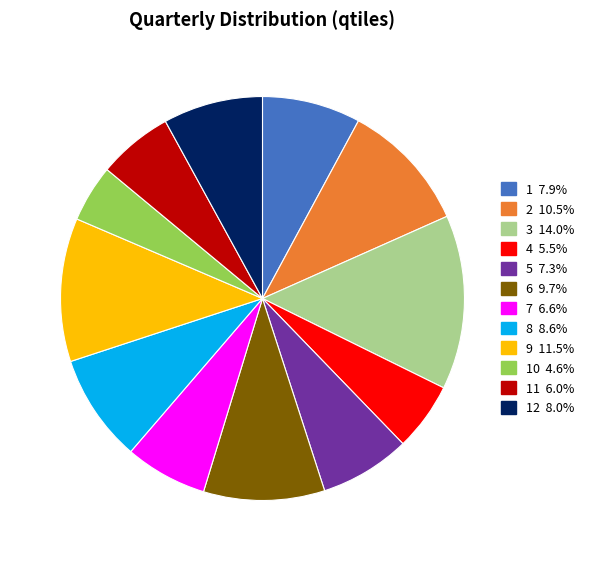

Is there any slice that represents more than half of the pie?

No